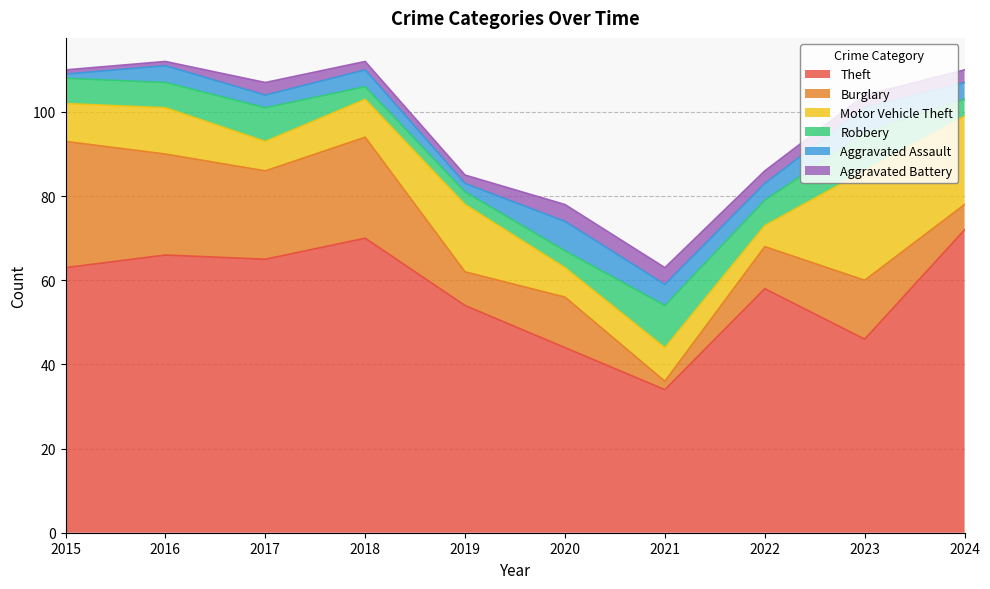

How many data points in Aggravated Battery are less than 3?

4